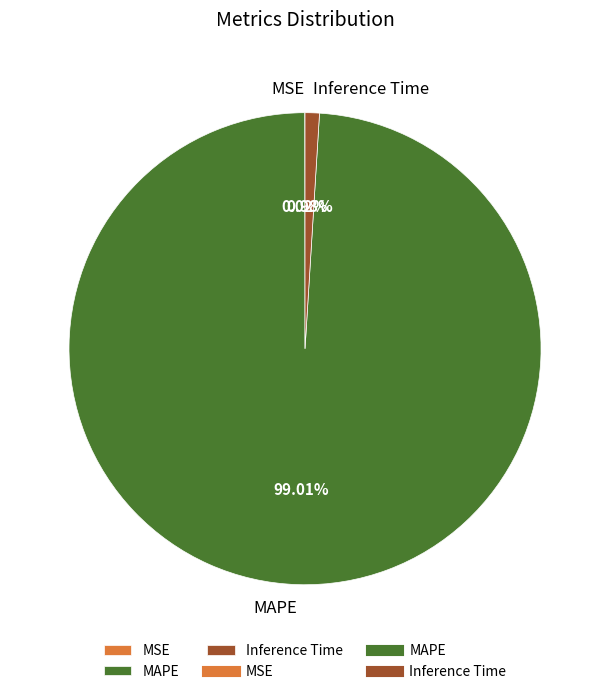

Which slice is the largest?

MAPE